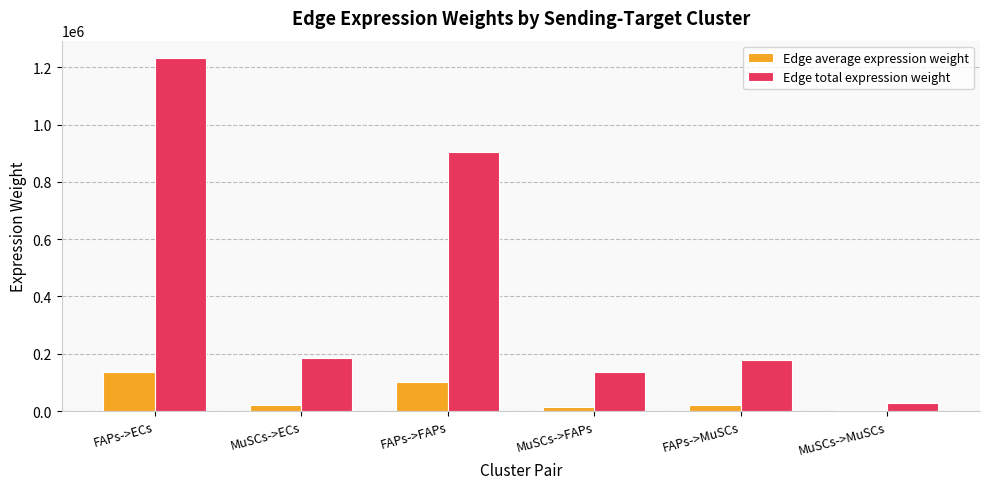

The value of Edge average expression weight at MuSCs->MuSCs is 2995.9. True or false?

True